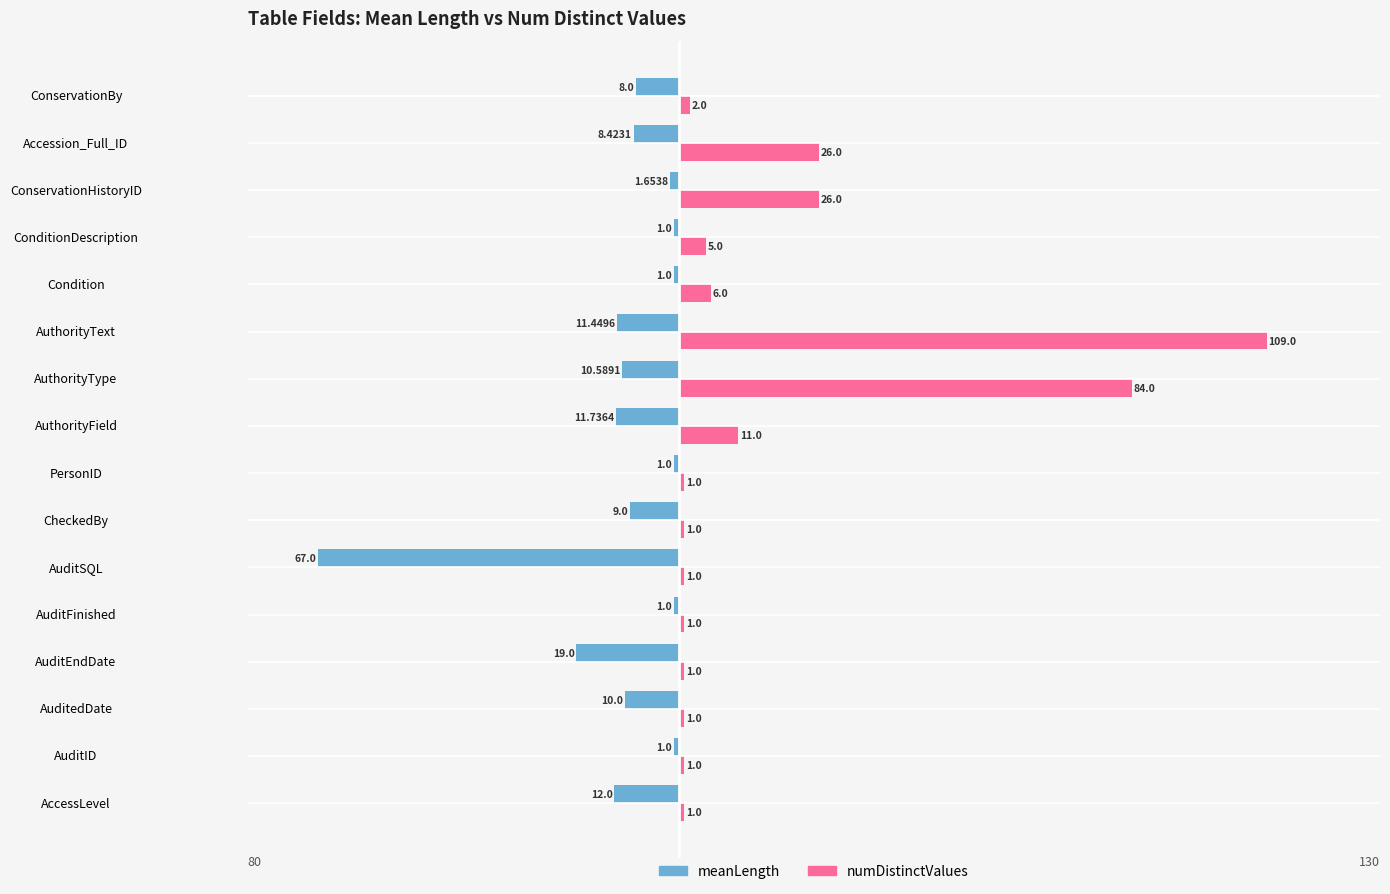

At which category is the sum across all series the highest?

AuthorityText